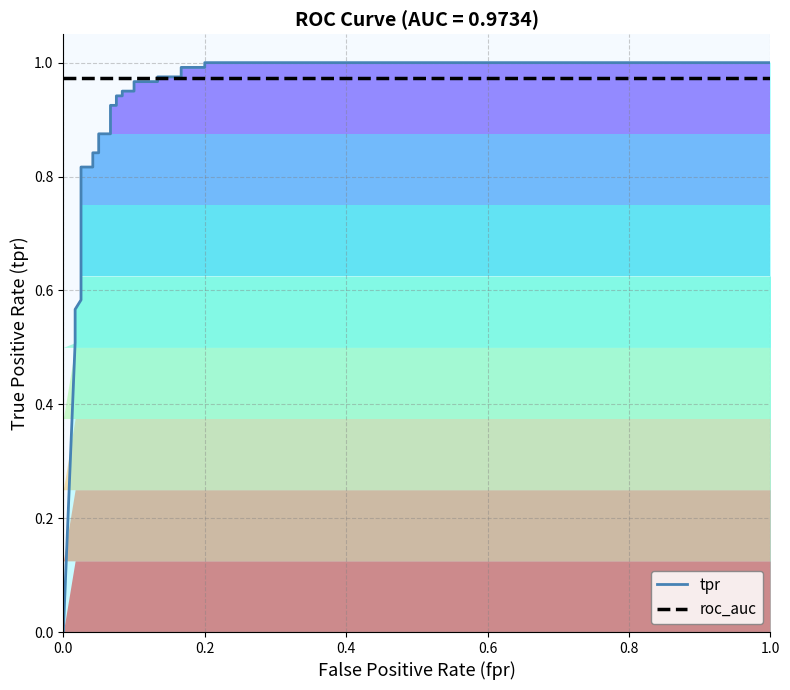

How many times do tpr and roc_auc cross each other?

1